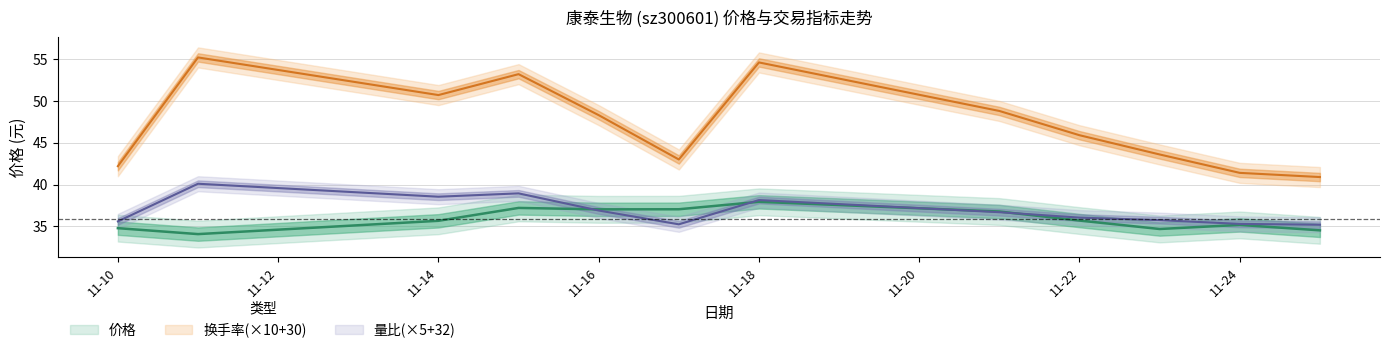

Is it true that 价格 equals 10.7 at 11-18?

False